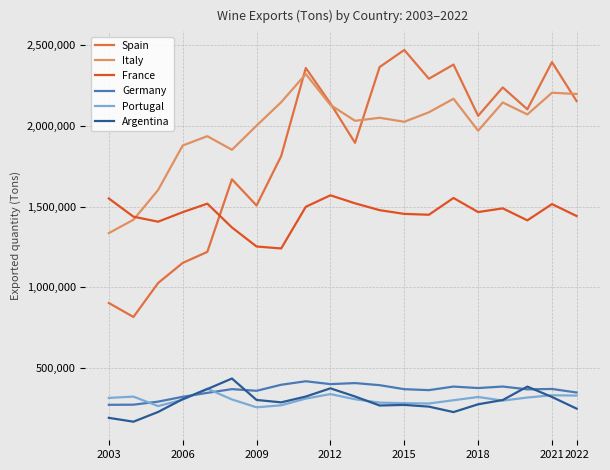

What is the smallest value displayed?

165817